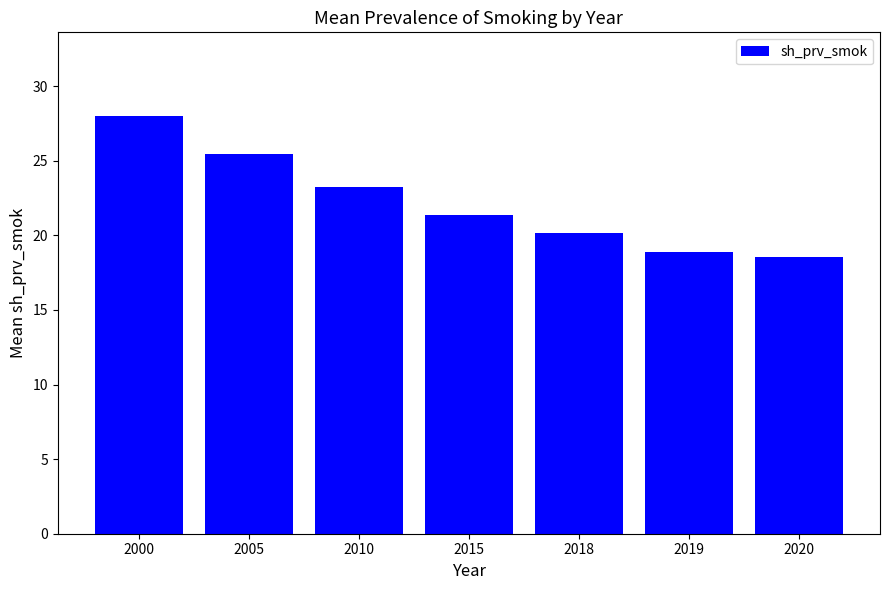

Reading left to right, list all the values displayed in this chart.

2000=28.0	2005=25.4	2010=23.2	2015=21.4	2018=20.1	2019=18.9	2020=18.5